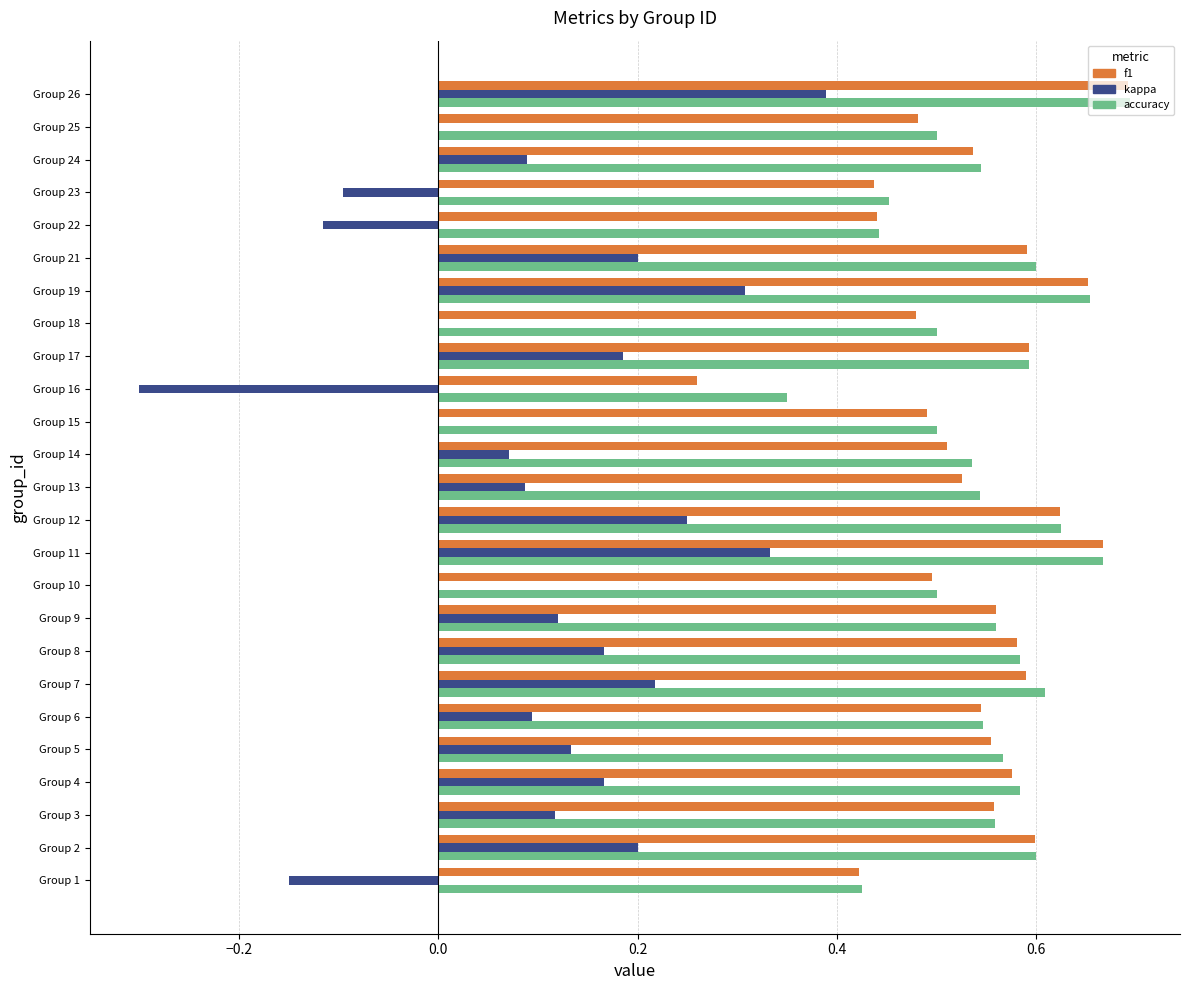

Which category has the highest value across all series?

Group 26